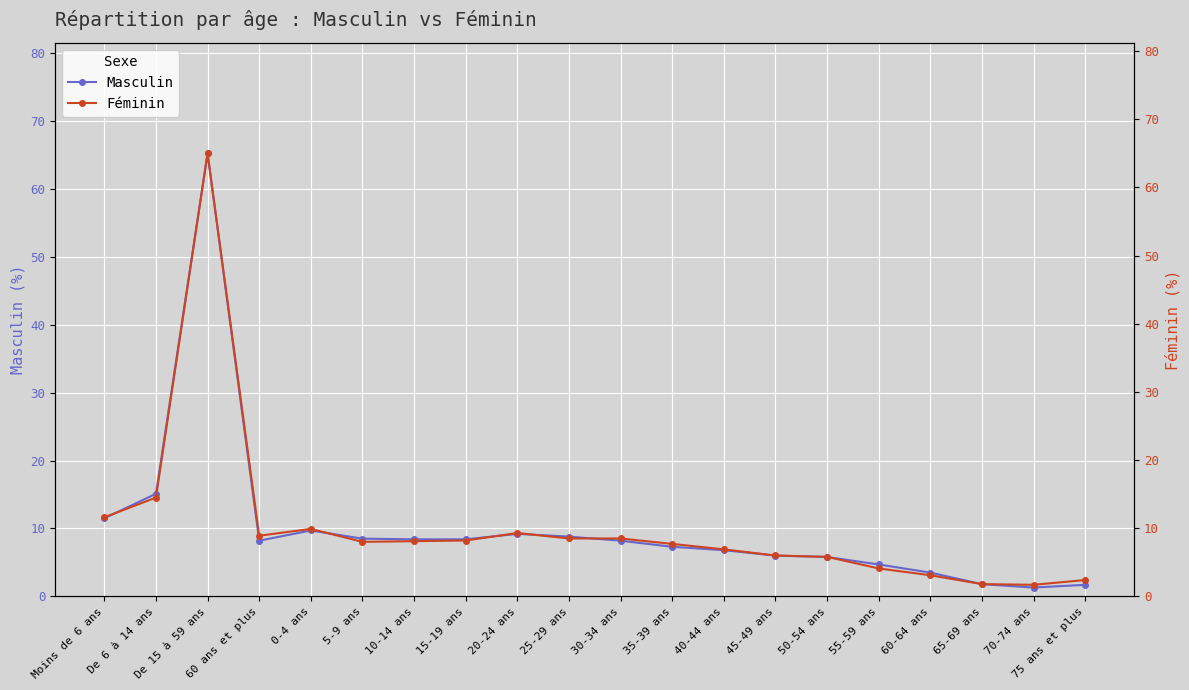

Which category has the highest value in the Masculin series?

De 15 à 59 ans